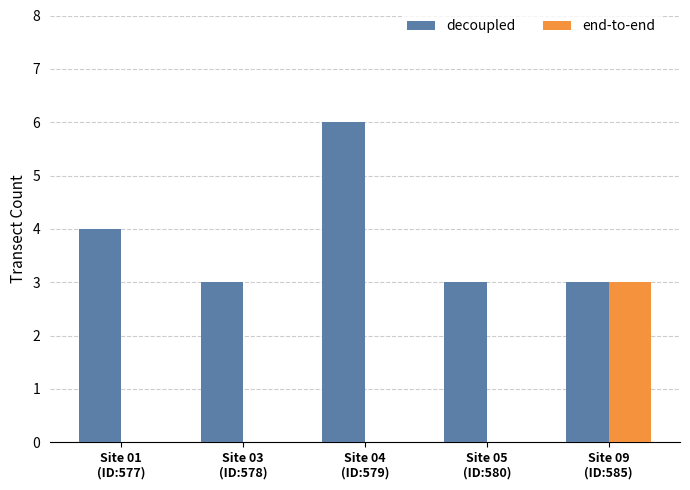

What is the sum of all end-to-end values?

3